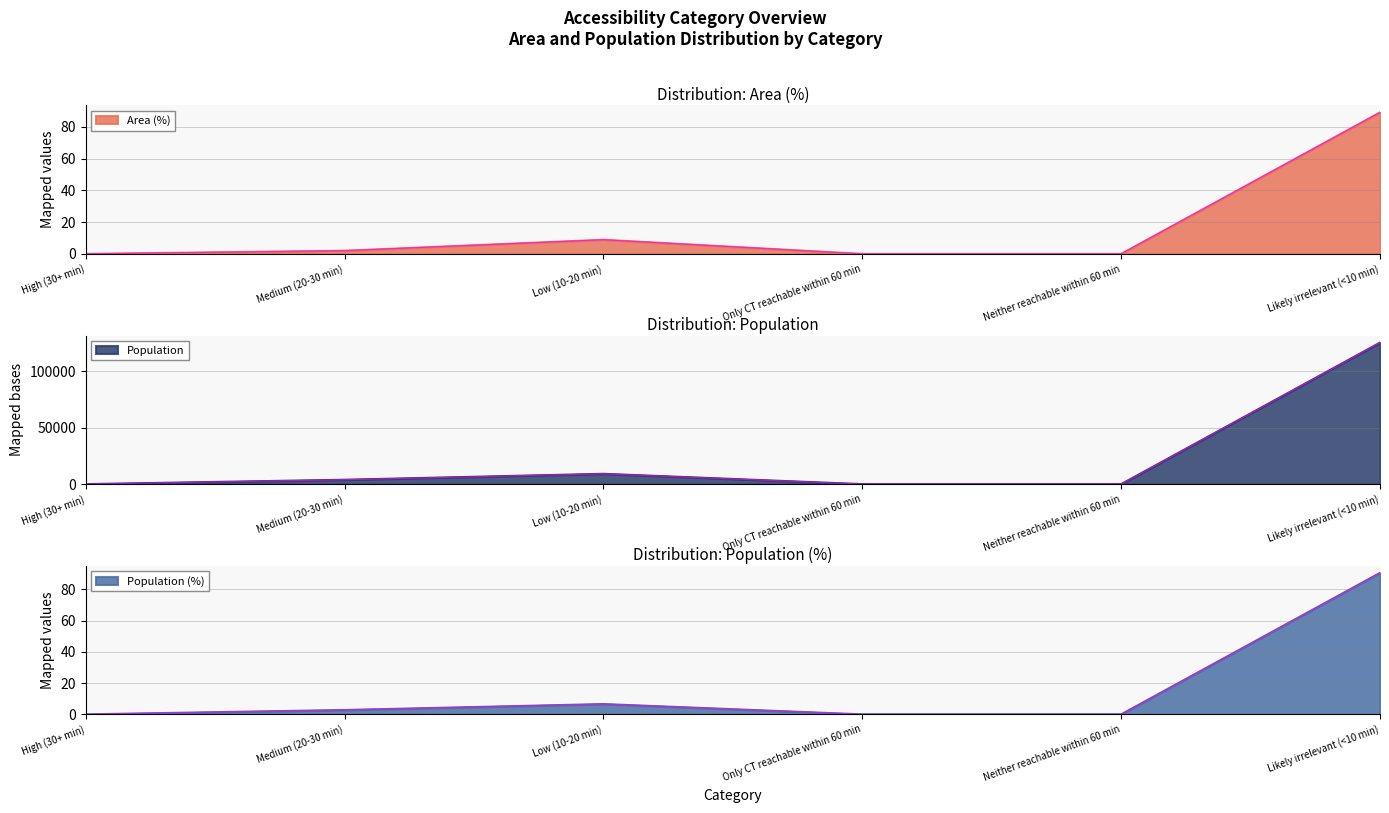

How many lines are shown in the chart?

3